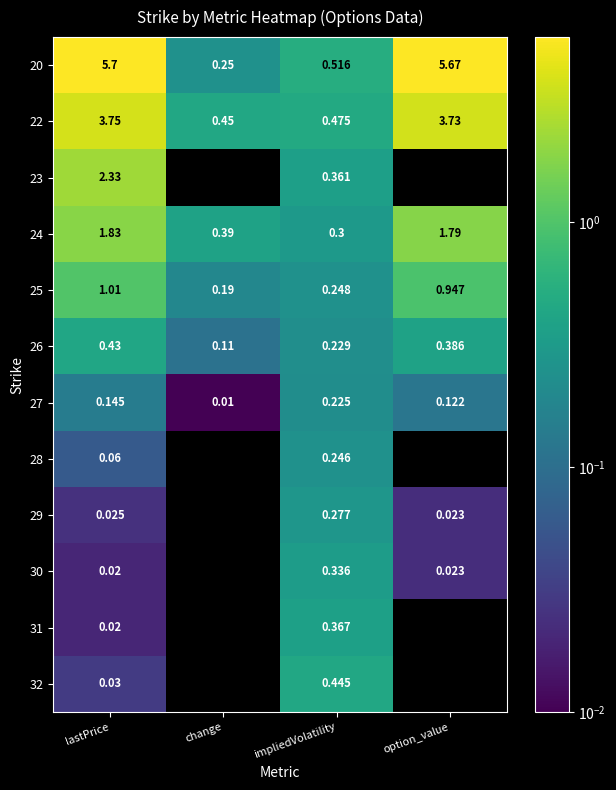

Count the 26 values in the range 0 to 1.

4